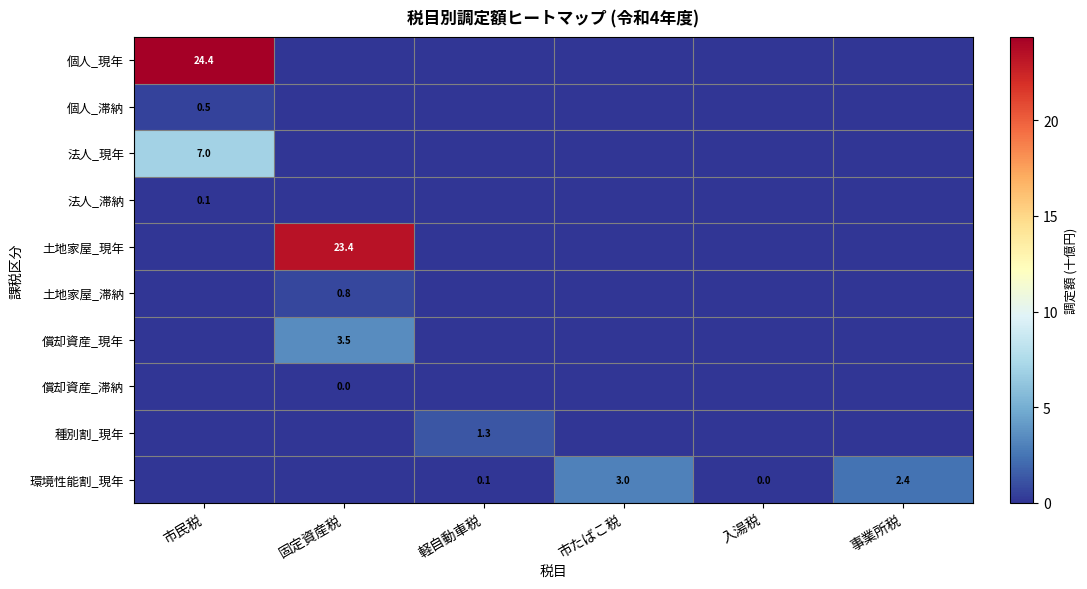

What is the spread (max minus min) of values at 固定資産税?

23.4